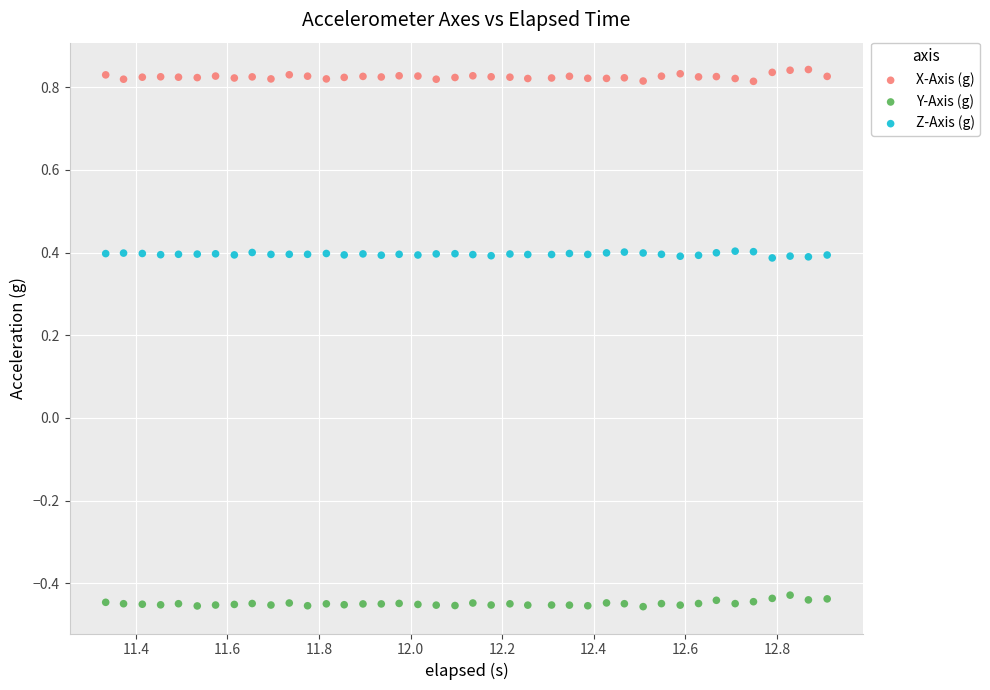

Which series contains the highest Y value?

X-Axis (g)